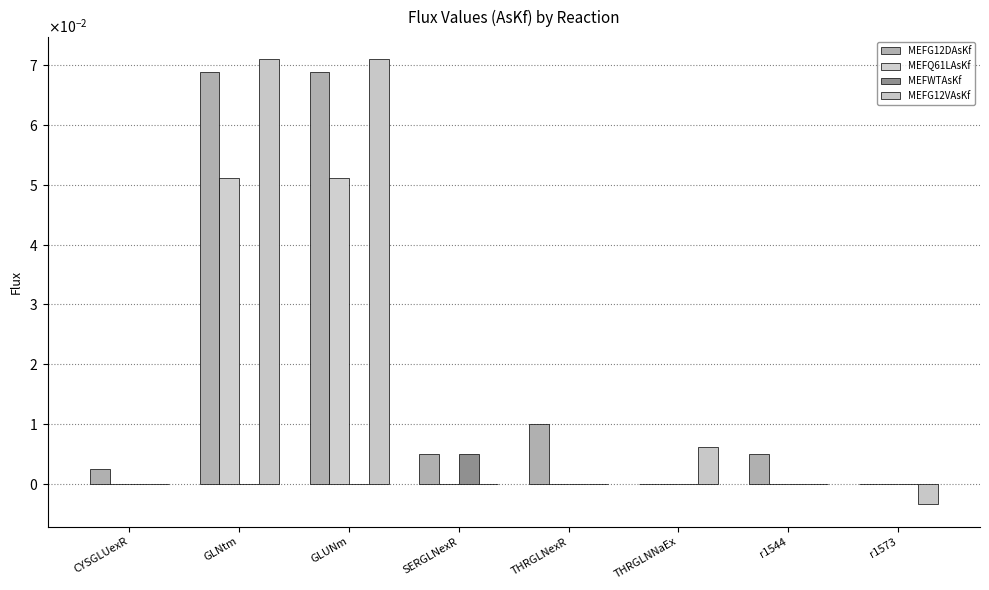

Does the chart contain stacked bars?

No